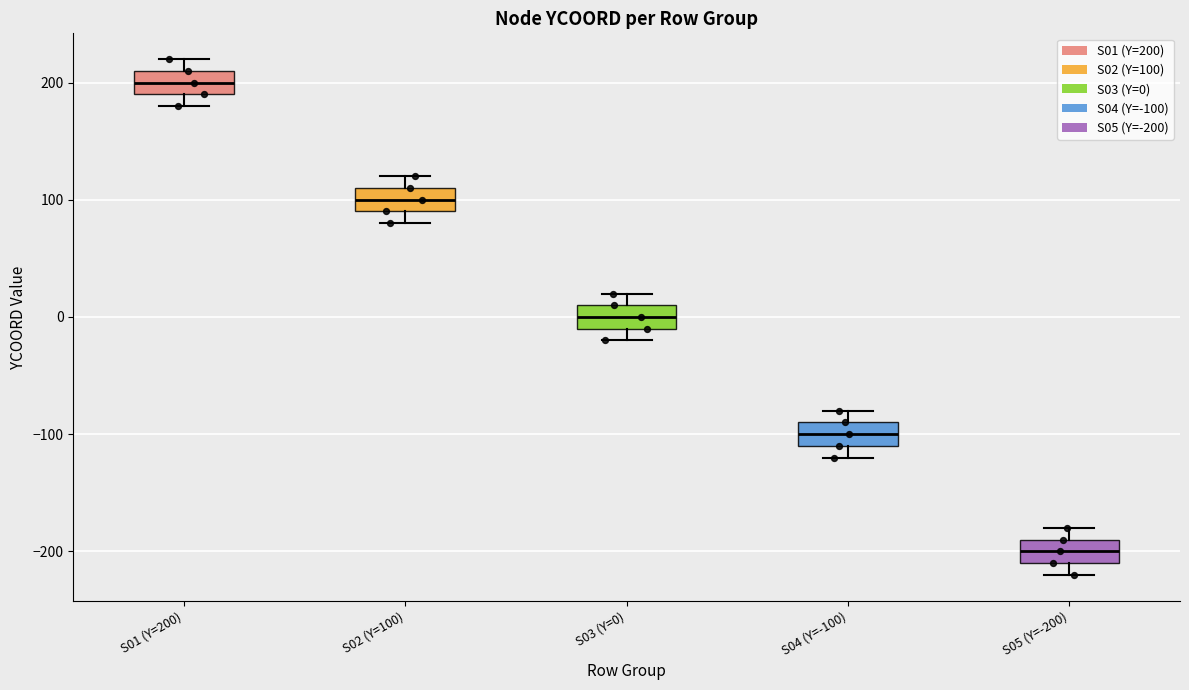

Where does the median line of the box for S01 (Y=200) sit on the y-axis? The values are not printed on the chart, so give them approximately, as read against the axis.

200